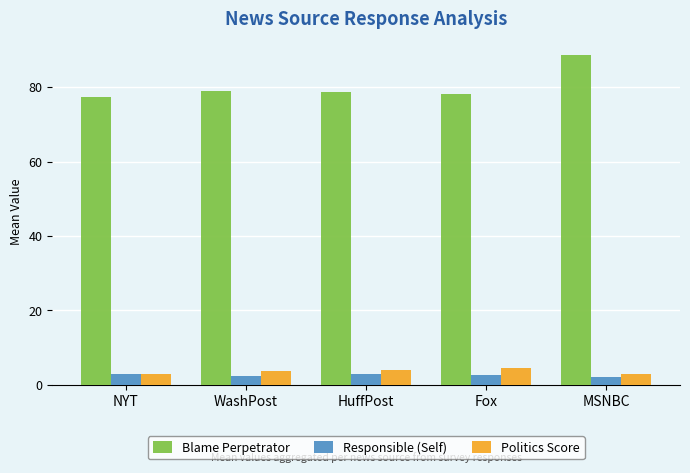

What is the label of the 5th bar from the left?

MSNBC